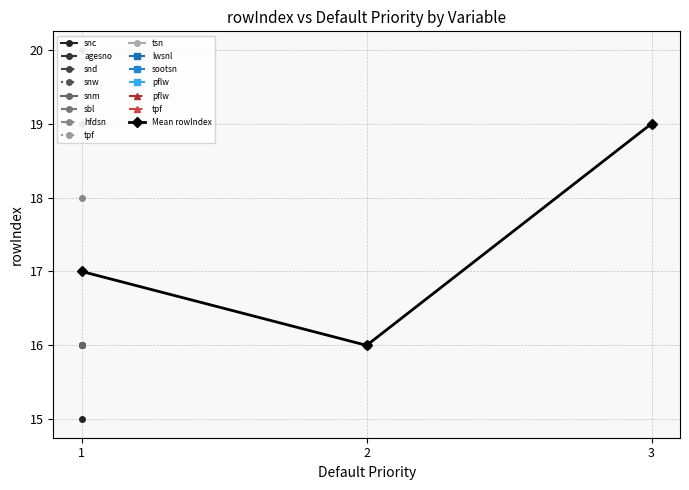

Reading left to right, list all the values displayed in this chart.

17	16	19